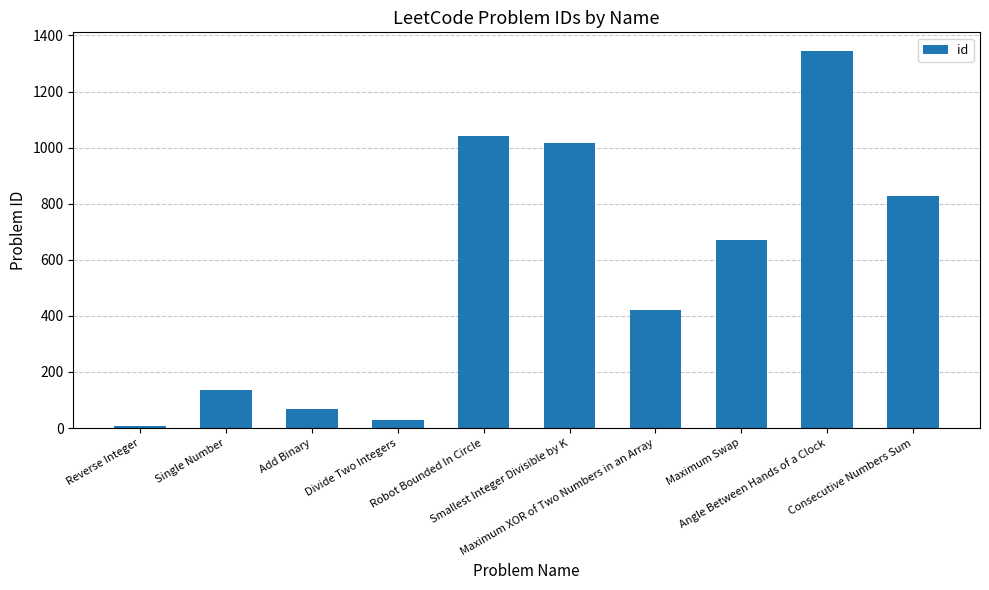

Reading left to right, extract all data points from this chart.

Reverse Integer=7	Single Number=136	Add Binary=67	Divide Two Integers=29	Robot Bounded In Circle=1041	Smallest Integer Divisible by K=1015	Maximum XOR of Two Numbers in an Array=421	Maximum Swap=670	Angle Between Hands of a Clock=1344	Consecutive Numbers Sum=829